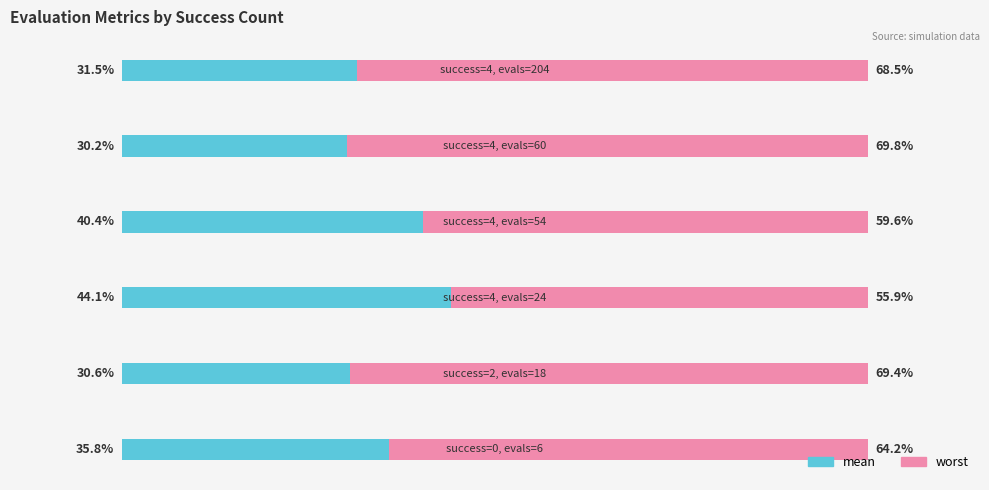

At which category is the sum across all series the highest?

1